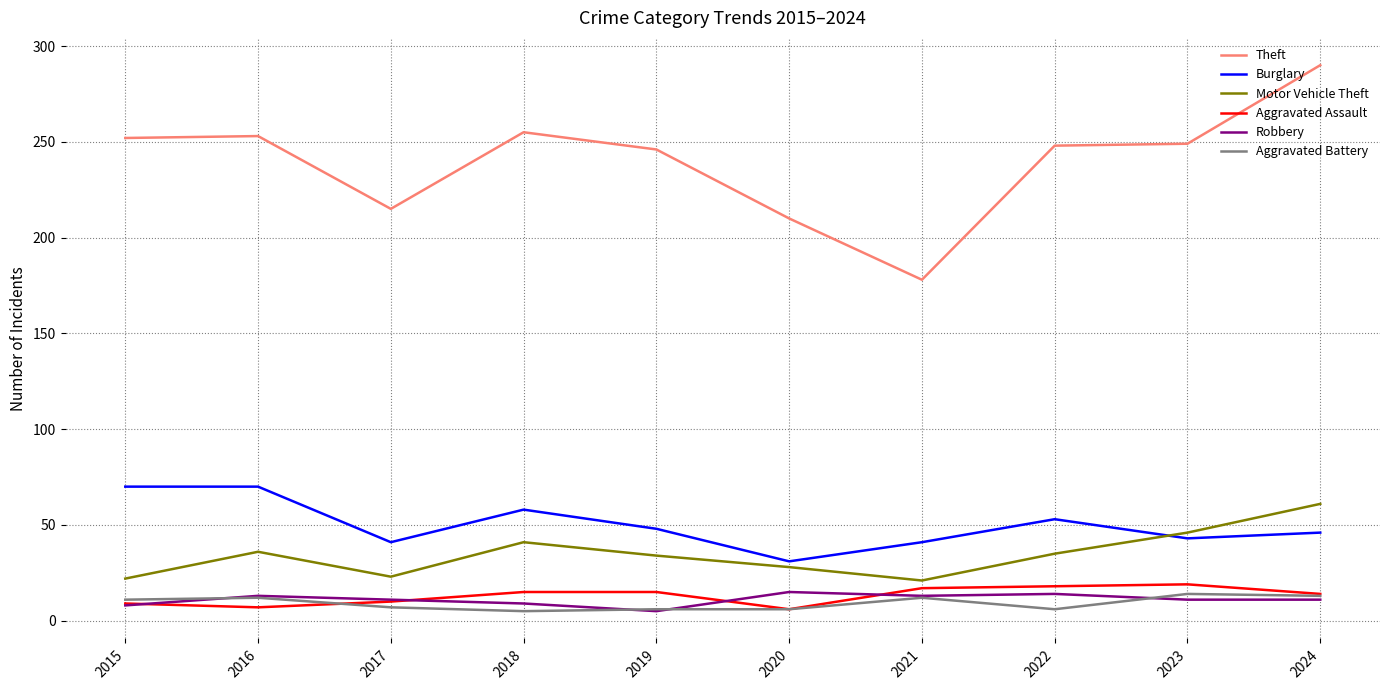

True or false: Theft and Burglary intersect in this chart.

False